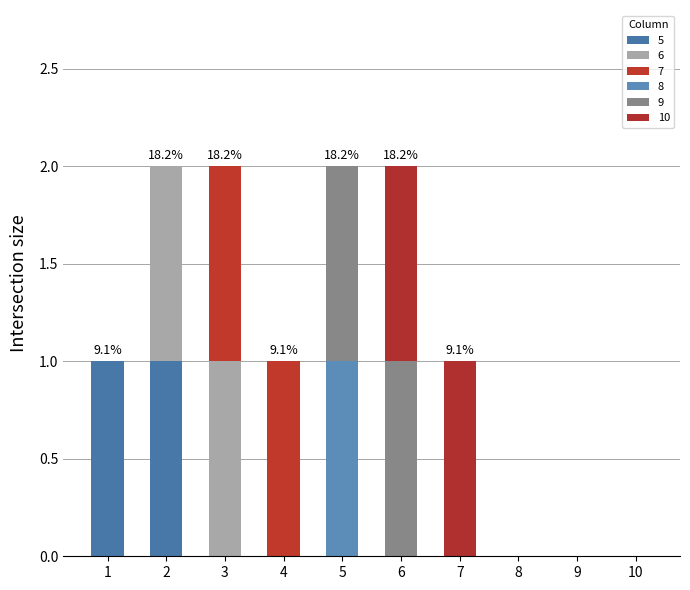

Are the bars grouped side by side (vs. stacked)?

No